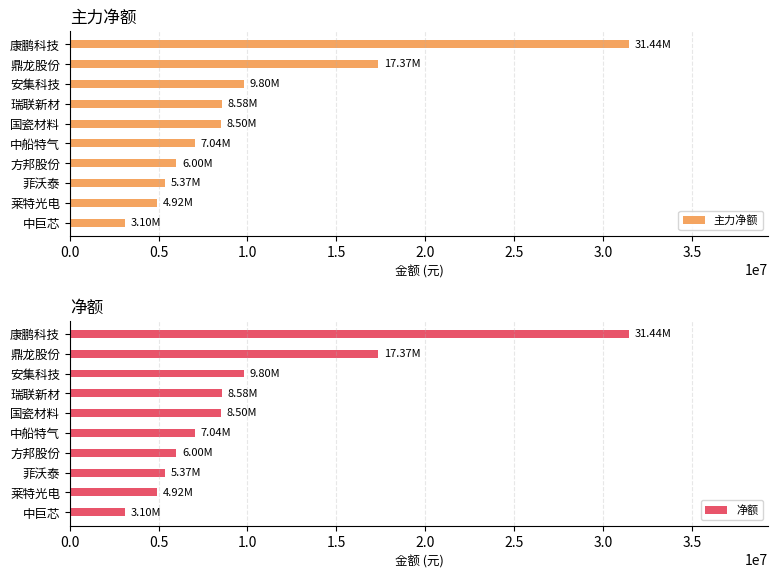

What is the difference between the maximum and second lowest values in the 主力净额 series?

26519625